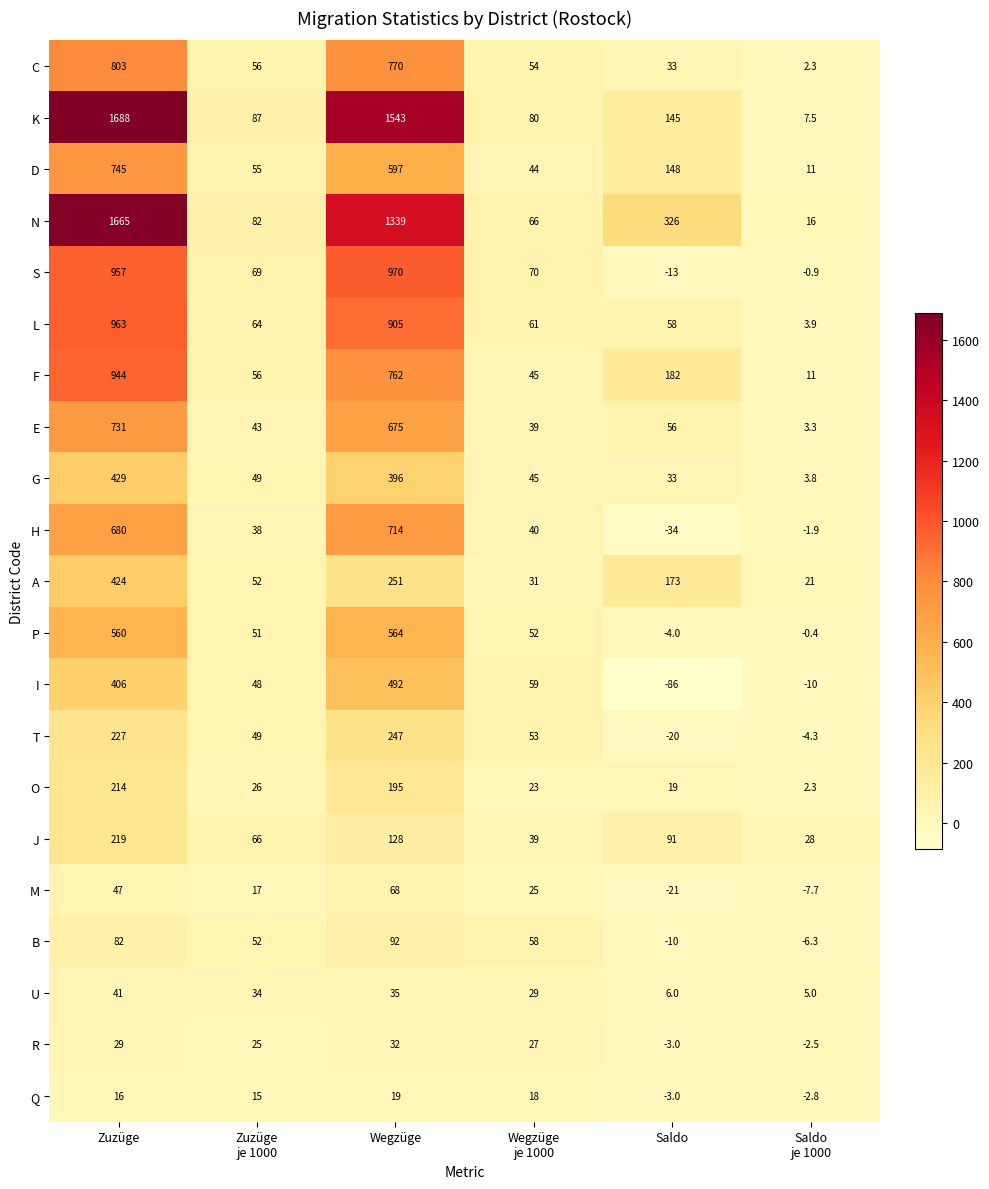

At how many categories does at least one series exceed 1449?

2